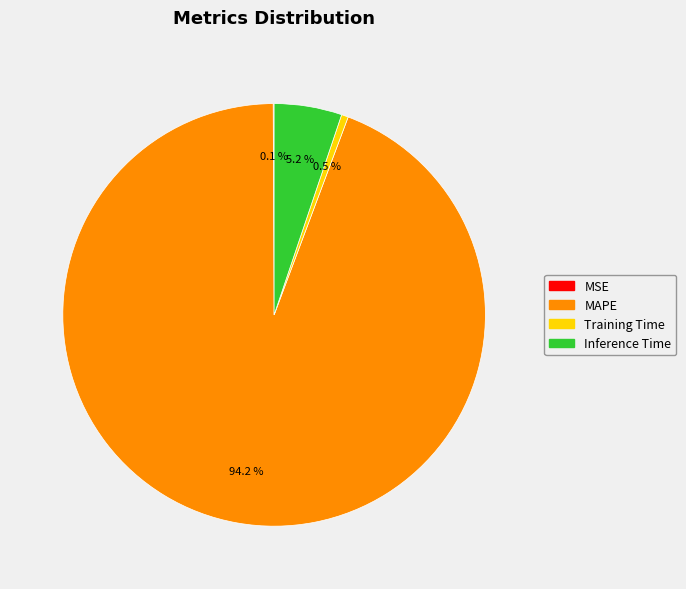

Which slice is the largest?

MAPE